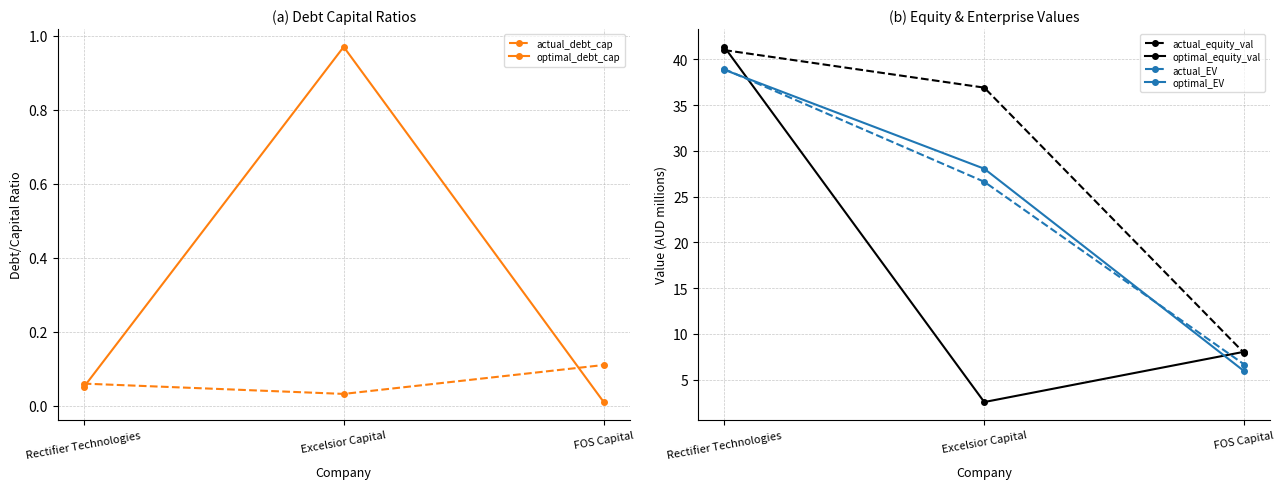

Which series has the largest total across all categories?

actual_equity_val